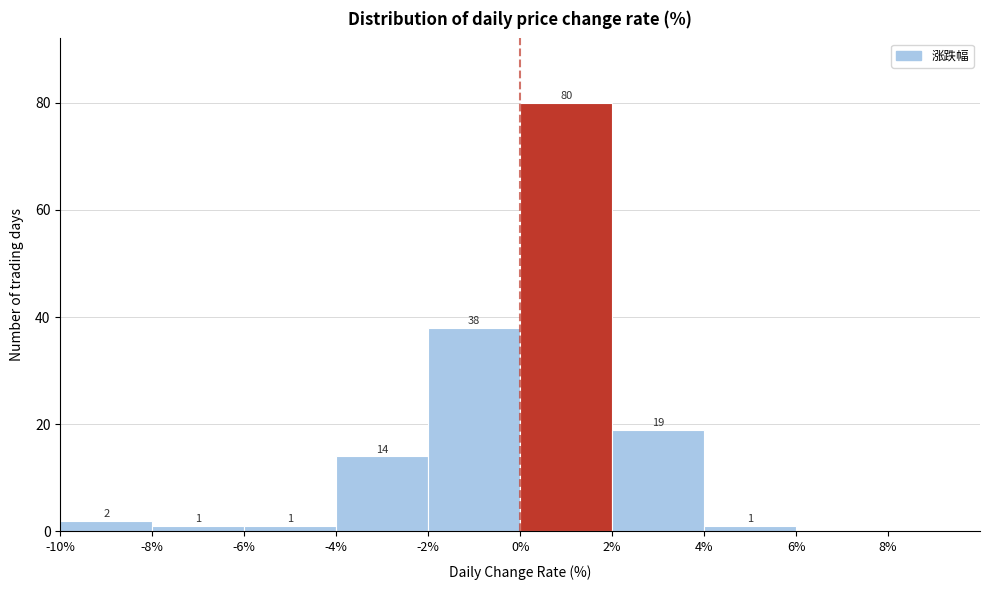

Over which range of the x-axis is the bar tallest?

0 to 2